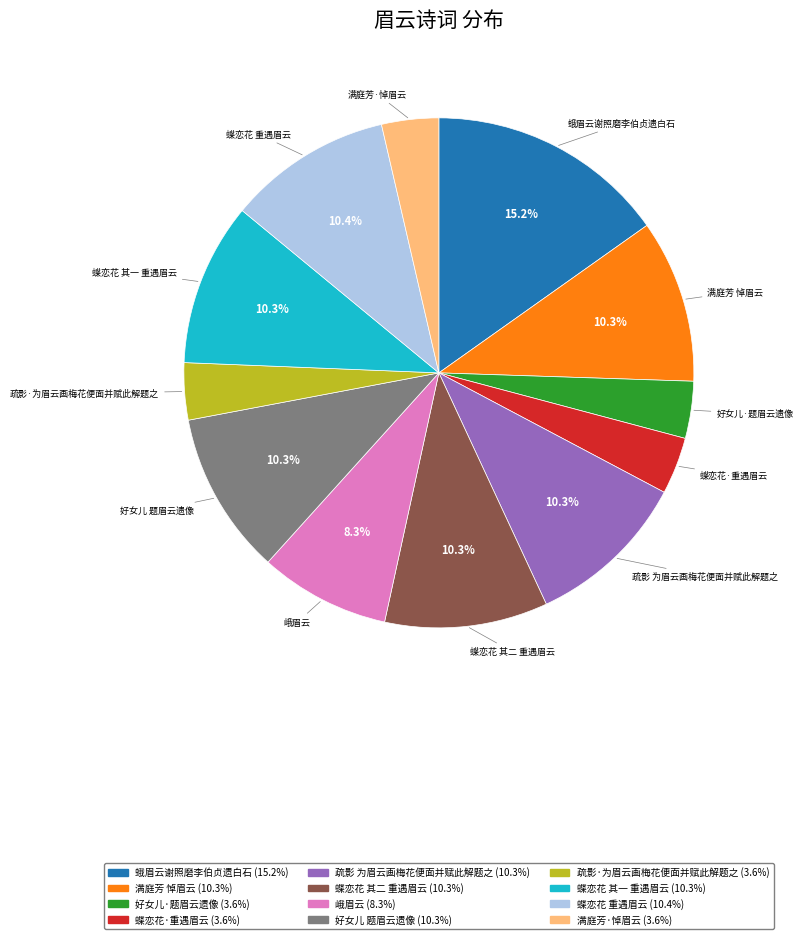

The 蝶恋花 其二 重遇眉云 slice represents 5% of the pie. True or false?

False